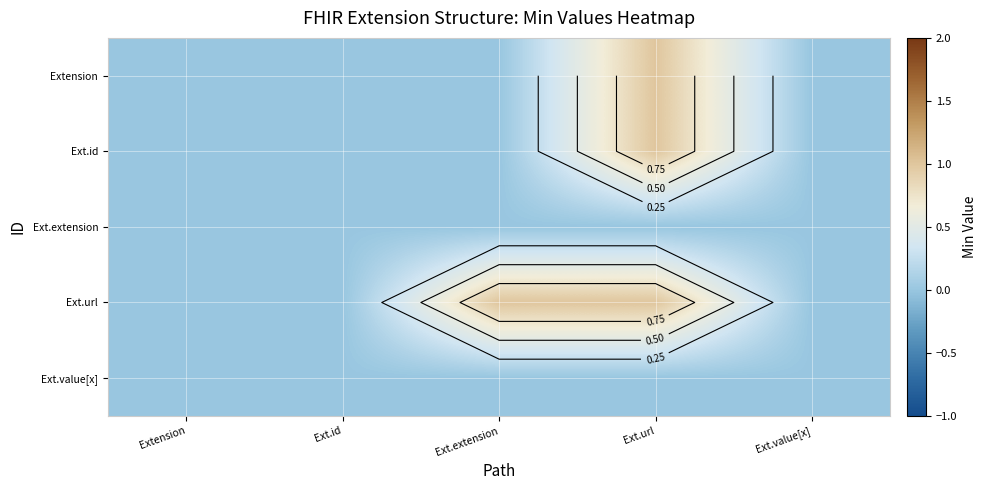

Is it true that Ext.extension equals 0 at Ext.id?

True